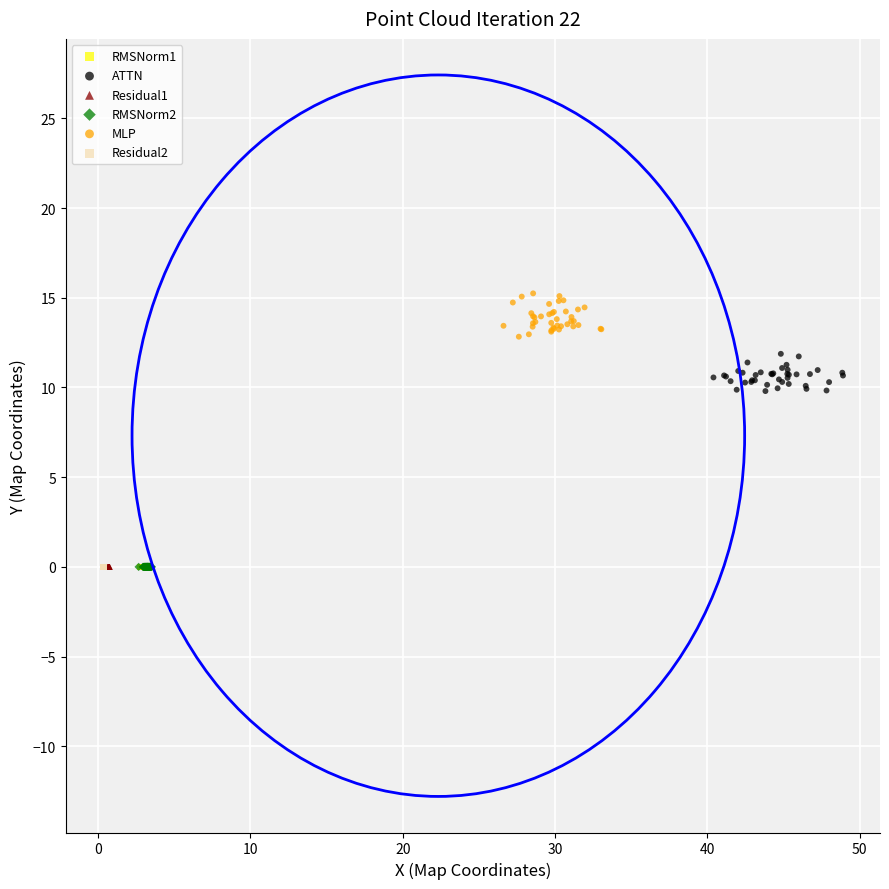

Which series contains the highest Y value?

MLP